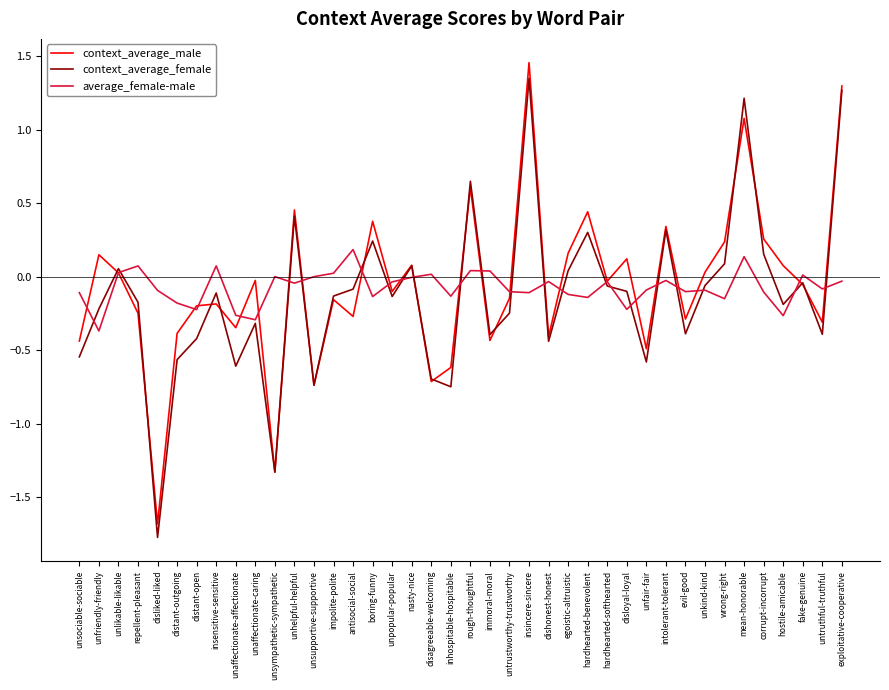

Which series changed the most between unfriendly-friendly and distant-outgoing?

context_average_male